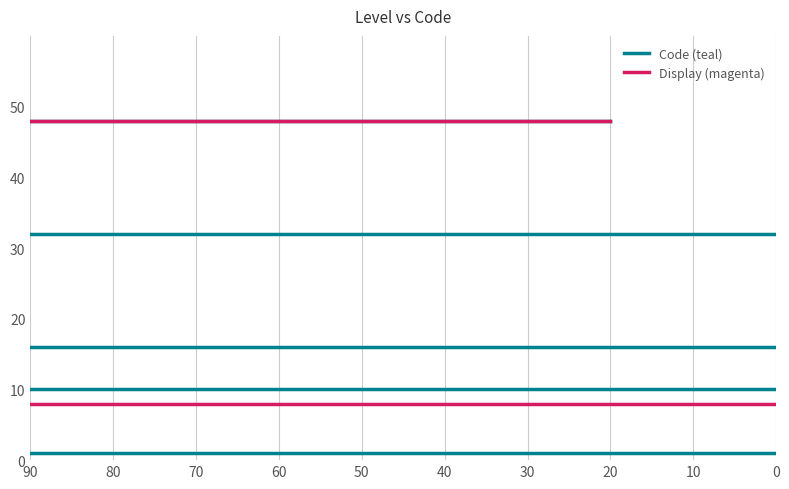

Rank the series by their maximum value, from lowest to highest.

Code (teal), Display (magenta)